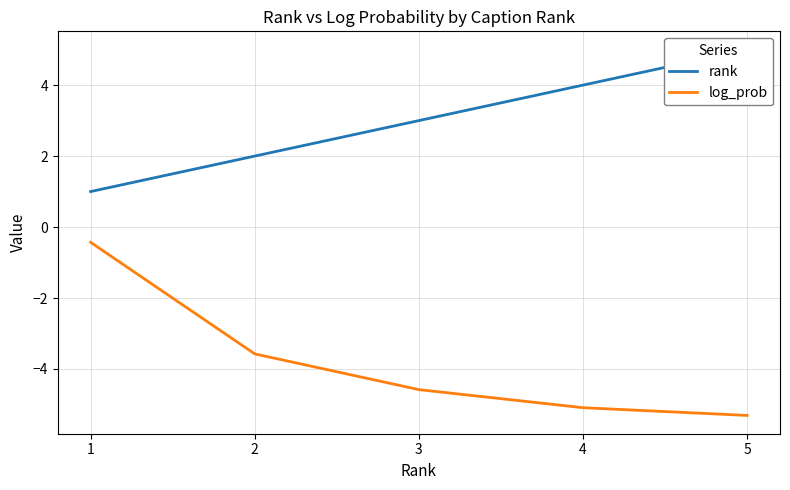

What is the spread (max minus min) of values at 5?

10.3